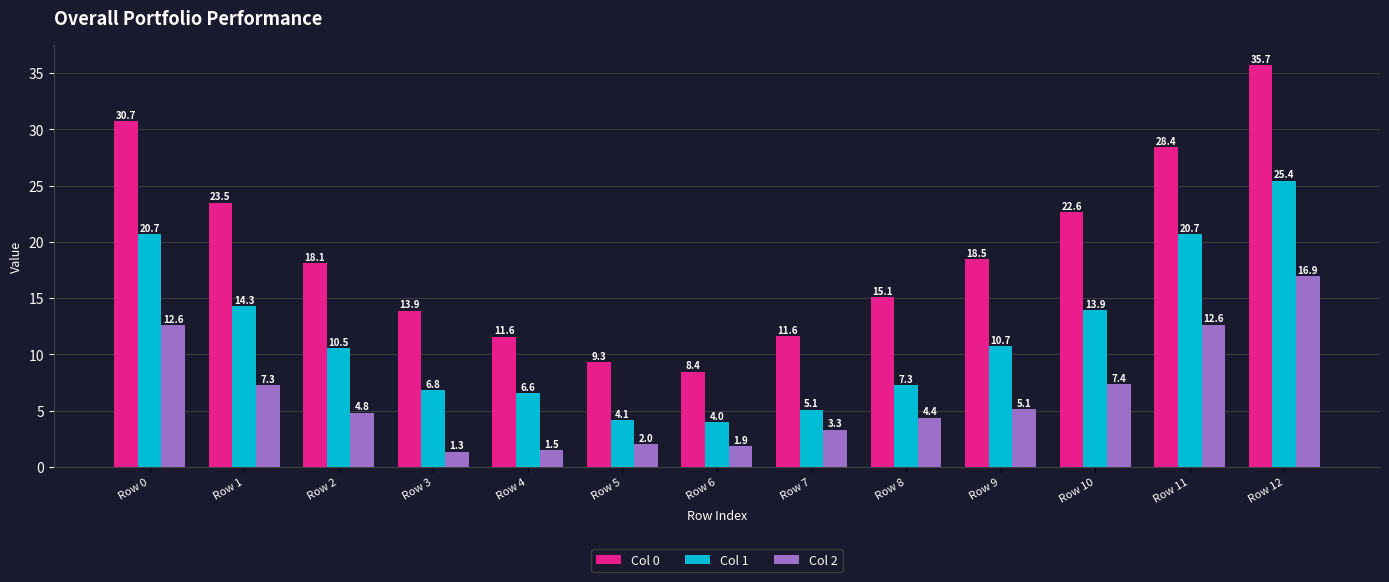

What is the average value of the Col 2 series?

6.2